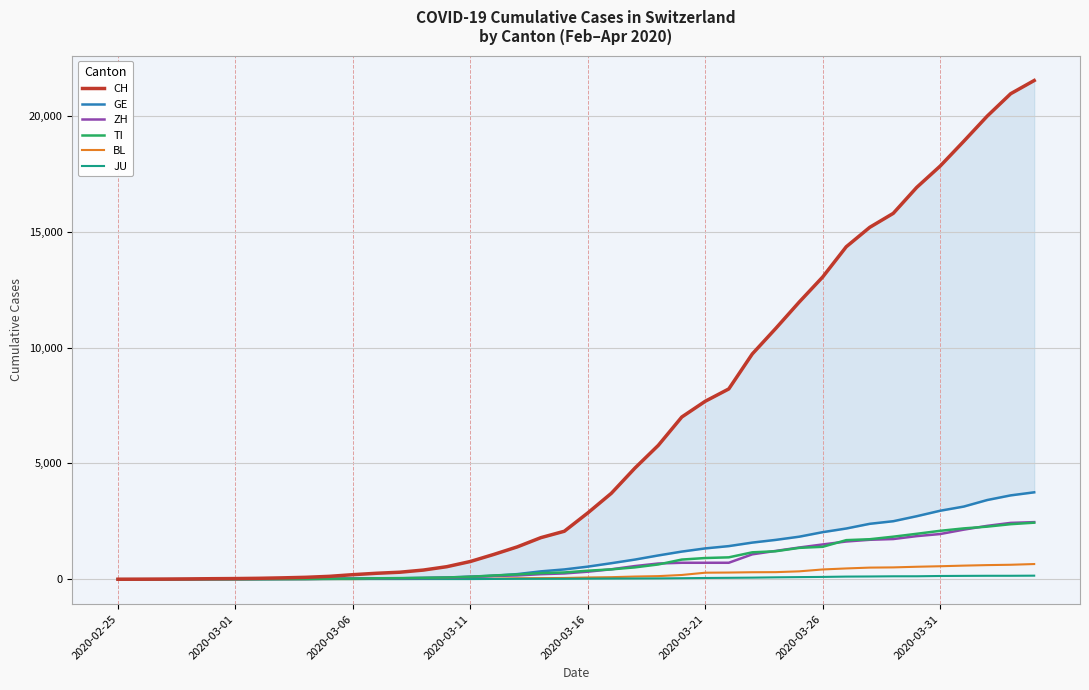

True or false: BL and ZH cross at least once.

False